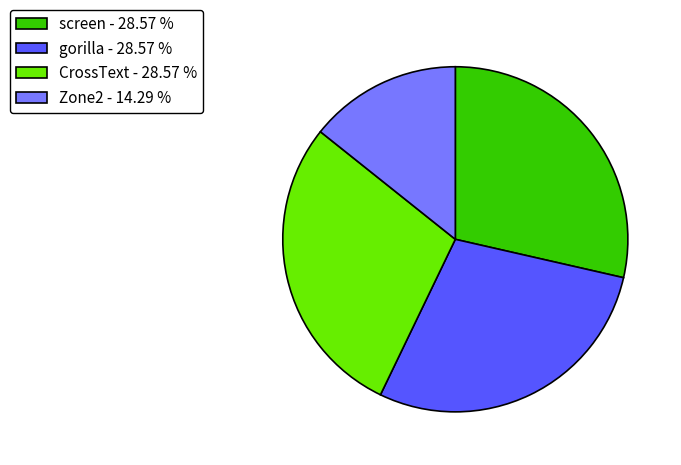

Do Zone2 - 14.29 % and gorilla - 28.57 % together represent more than half of the pie?

No